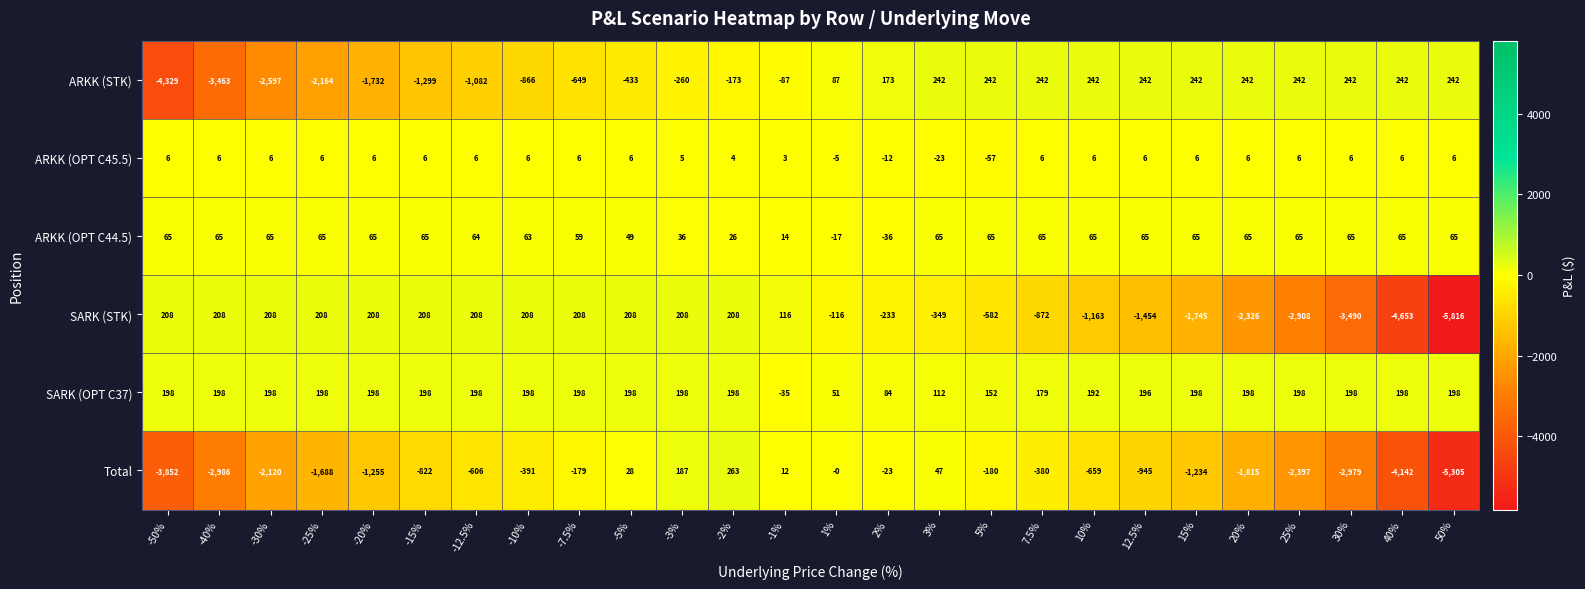

What is the difference between the SARK (STK) values at 40% and -10%?

4861